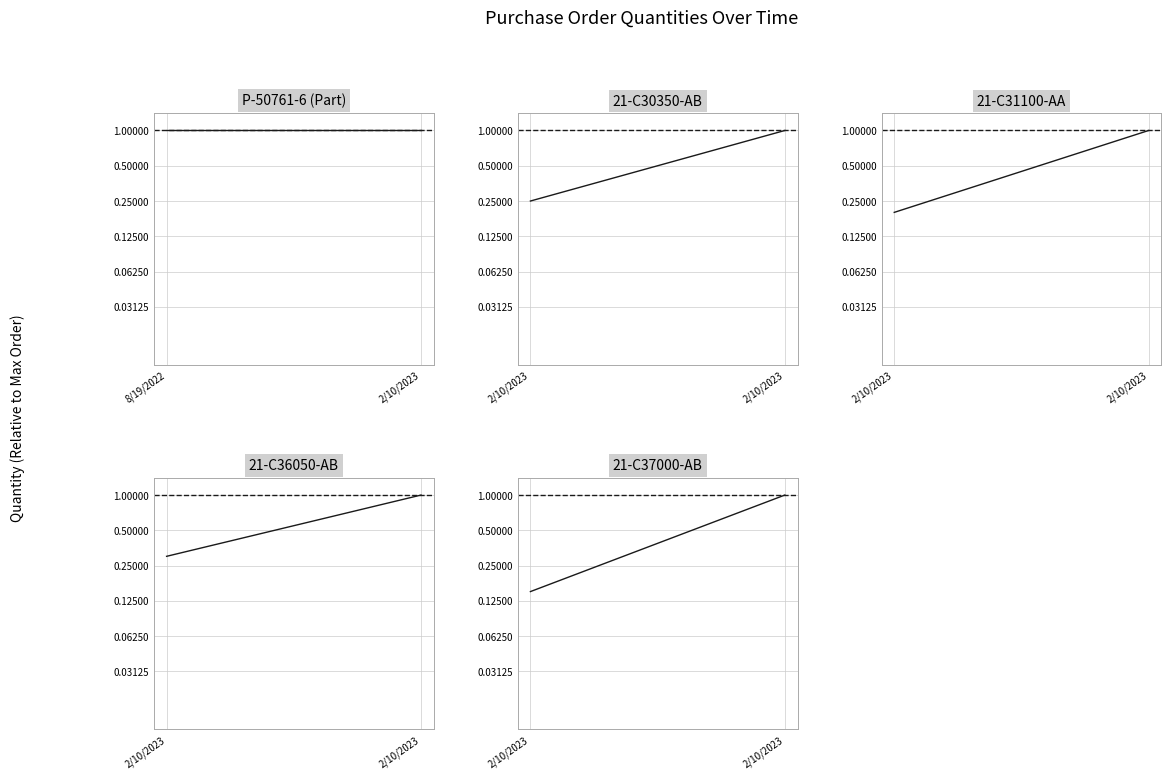

Which series has the largest range (max minus min)?

21-C37000-AB